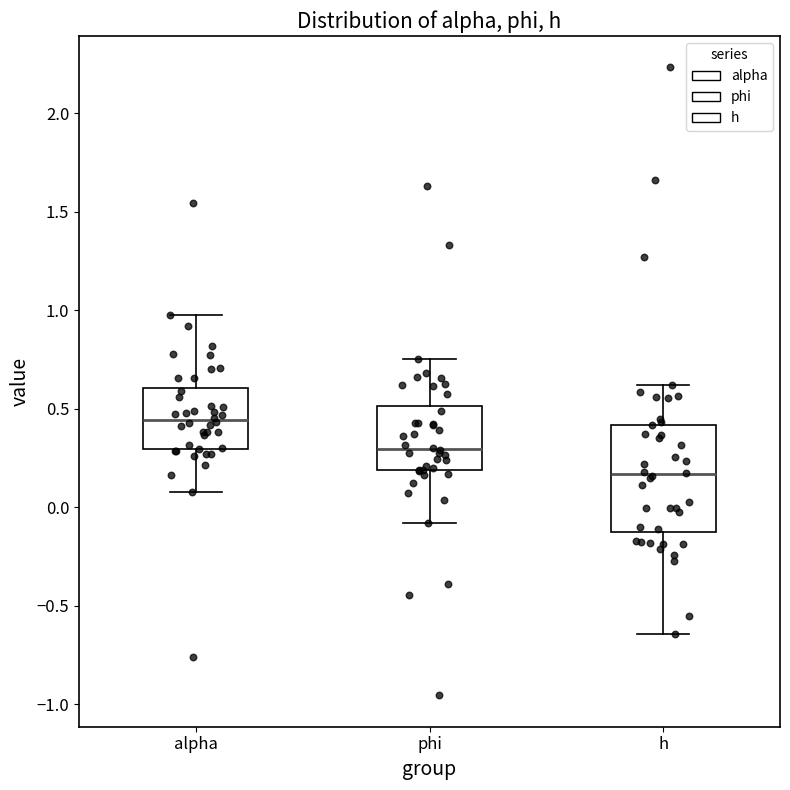

Which box's median line is the lowest?

h